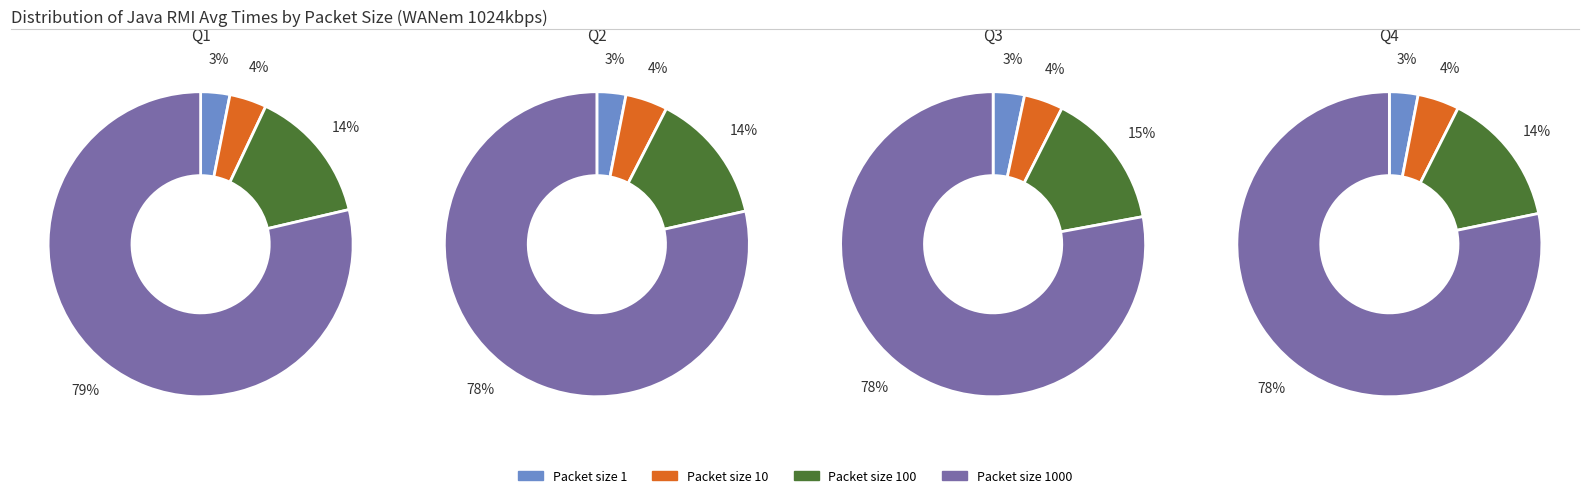

How many segments does this pie chart have?

4